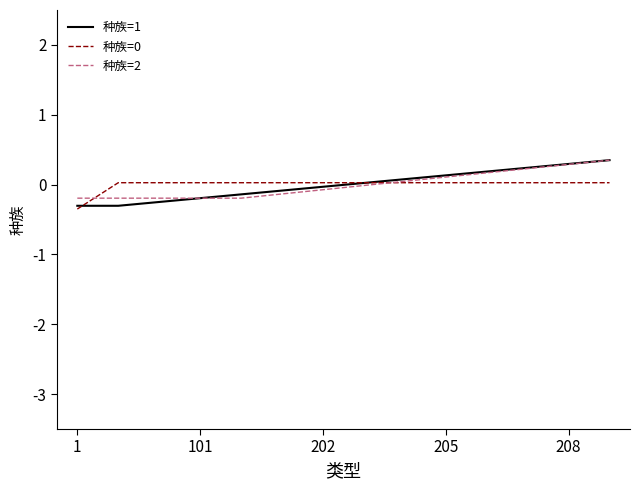

What is the maximum value for 种族=1?

0.3